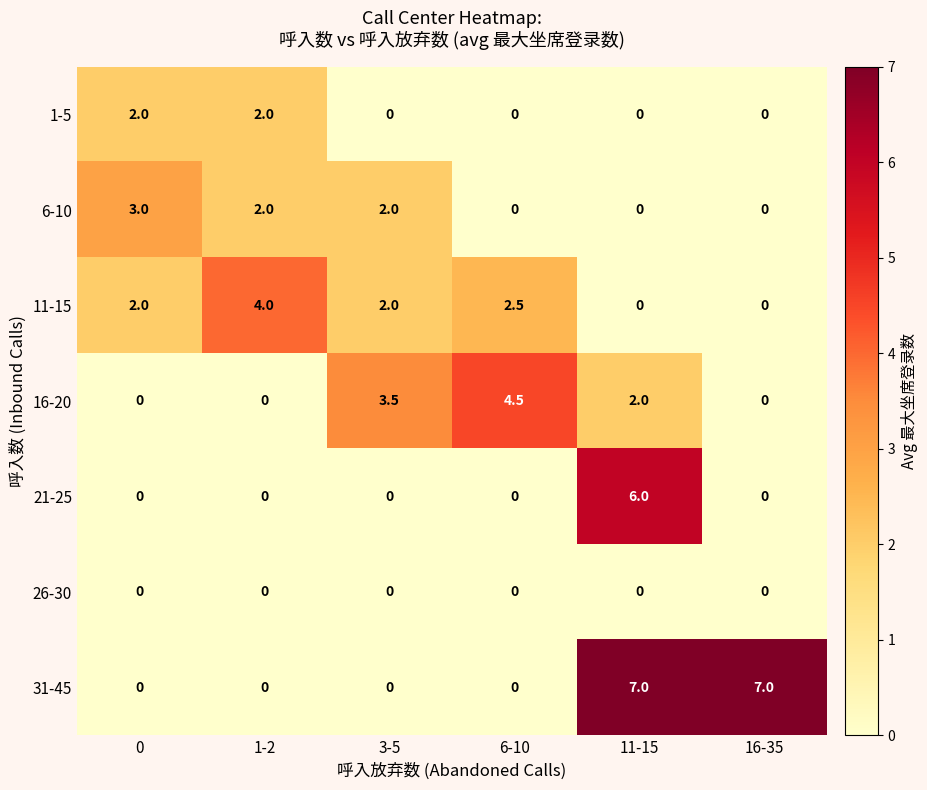

Count the number of categories in the chart.

6